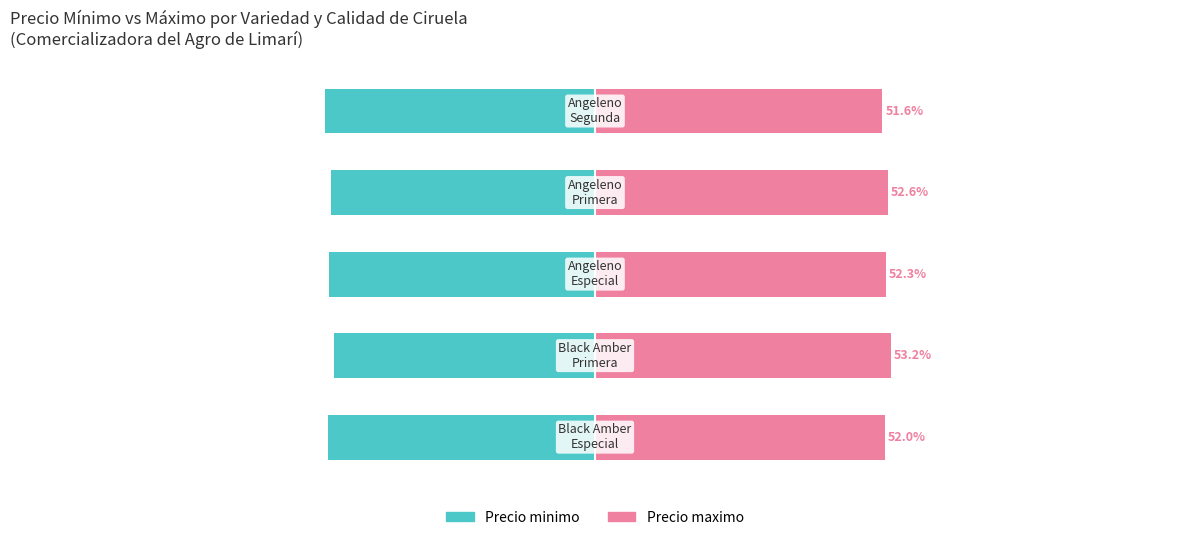

Which series has the largest total across all categories?

Precio maximo